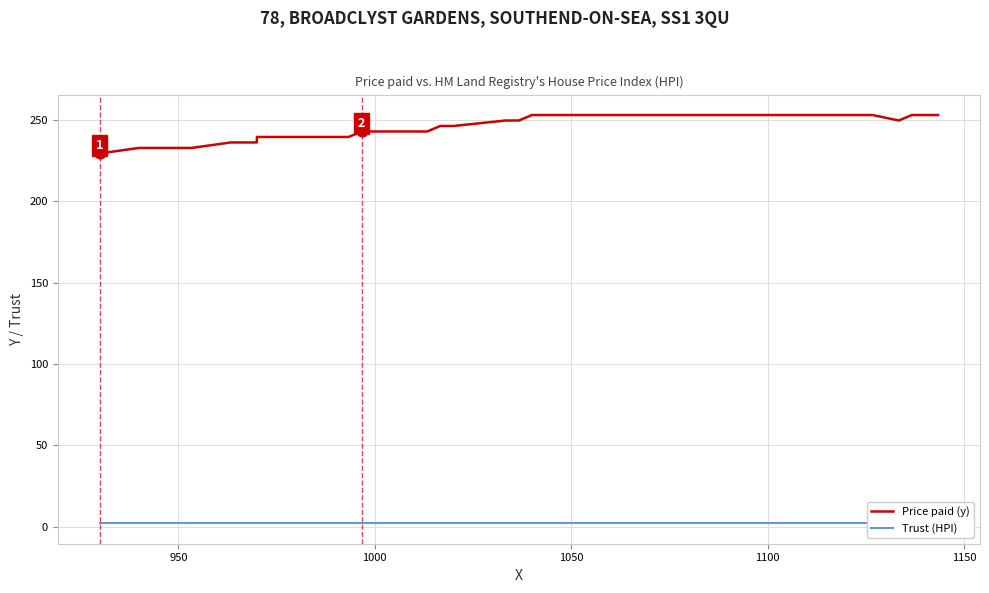

Which series reaches the minimum Y coordinate?

Trust (HPI)